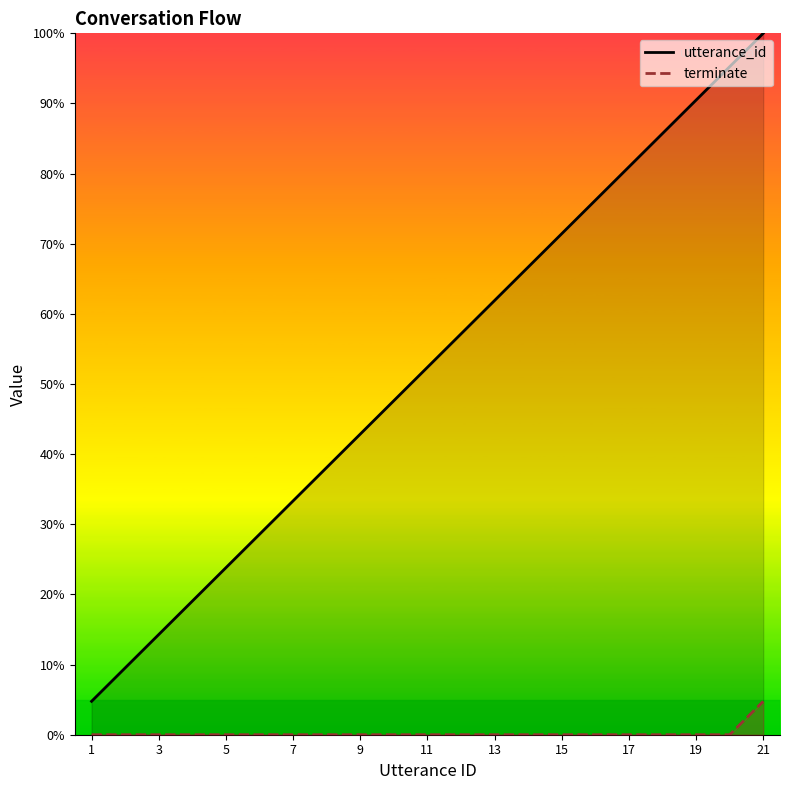

What is the value of the utterance_id point at the 2nd from the left?

9.5